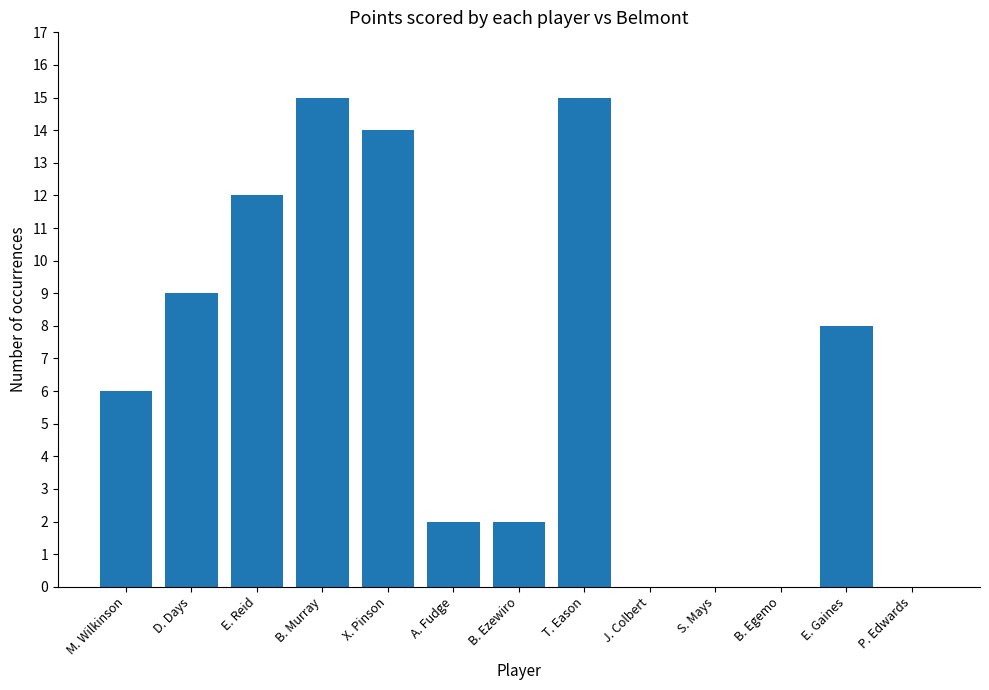

How many distinct data groups are displayed?

1